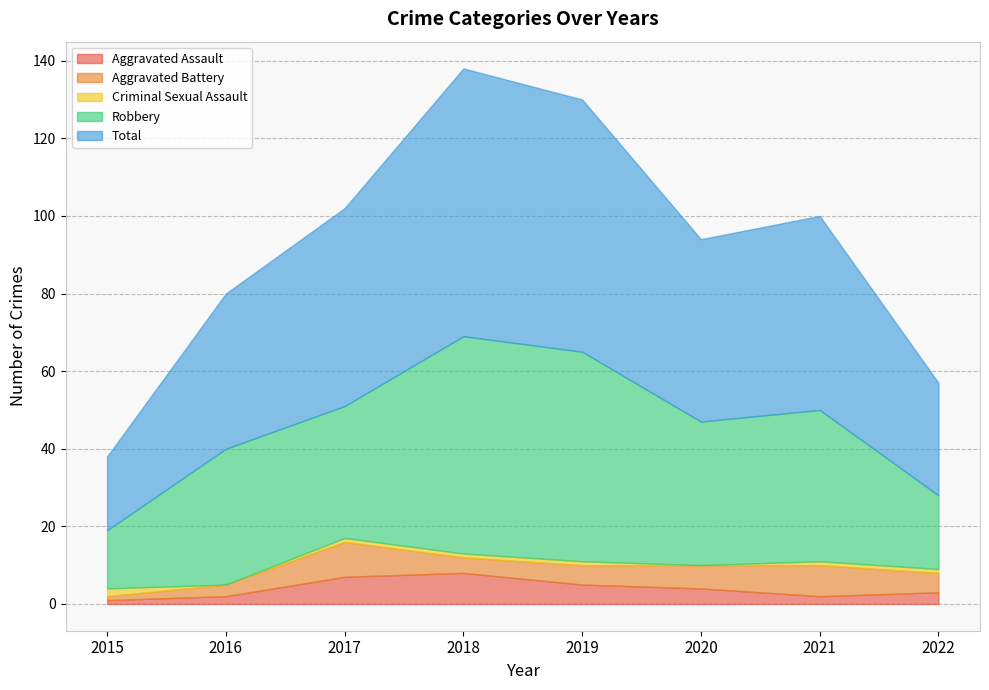

What is the sum of the Robbery values at 2022 and 2018?

75